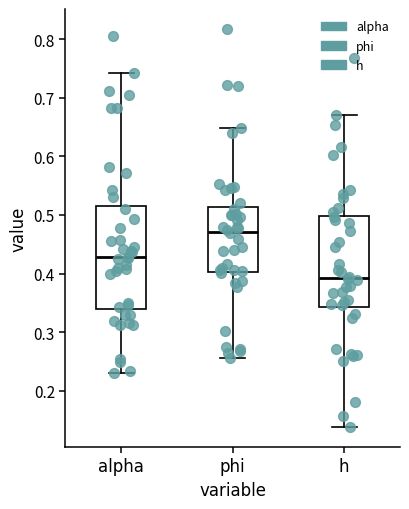

Which box's median line is the highest?

phi